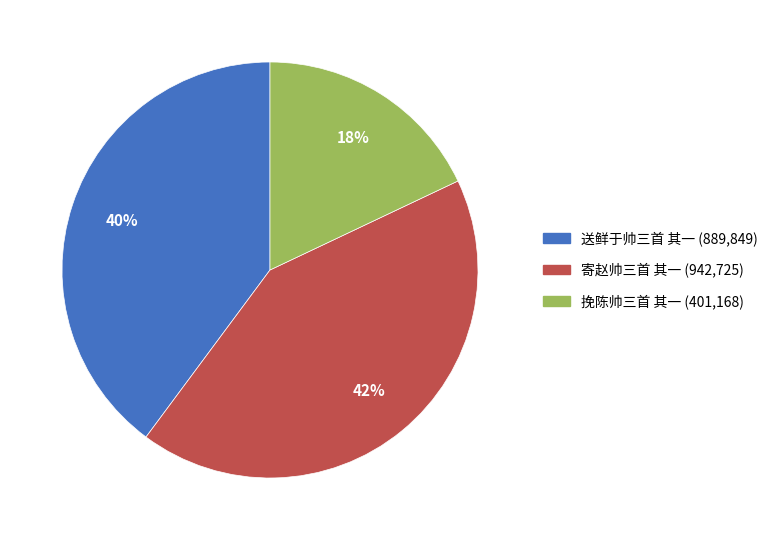

Do 寄赵帅三首 其一 and 送鲜于帅三首 其一 together represent more than half of the pie?

Yes